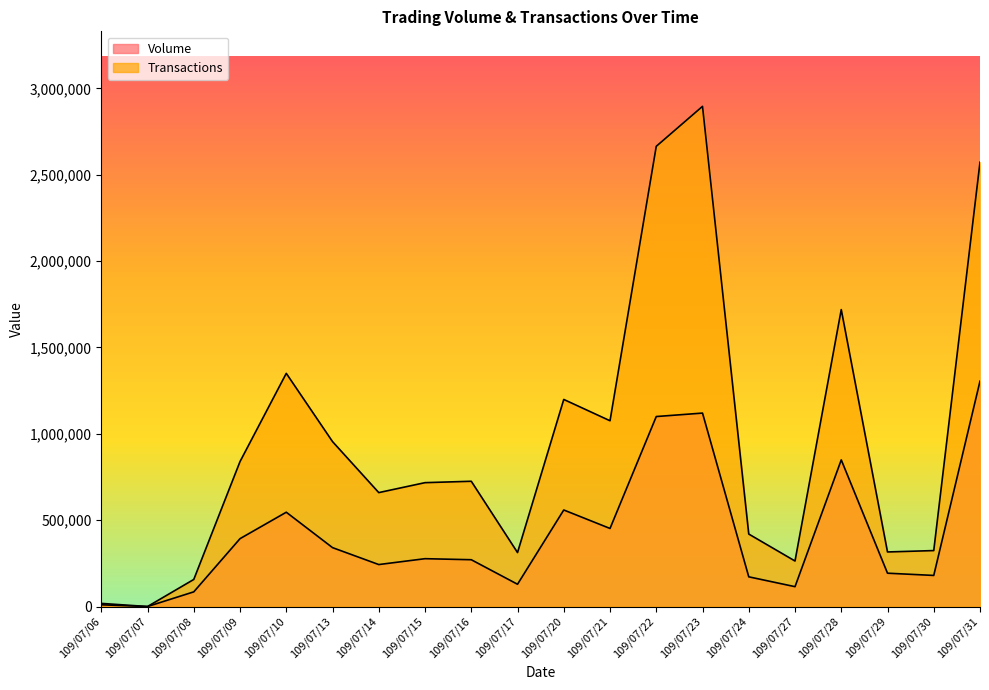

Which series has the largest total across all categories?

Transactions